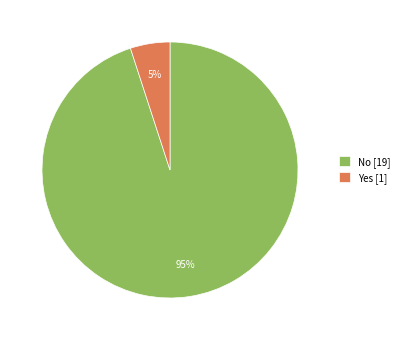

Rank the categories by value from highest to lowest.

No, Yes